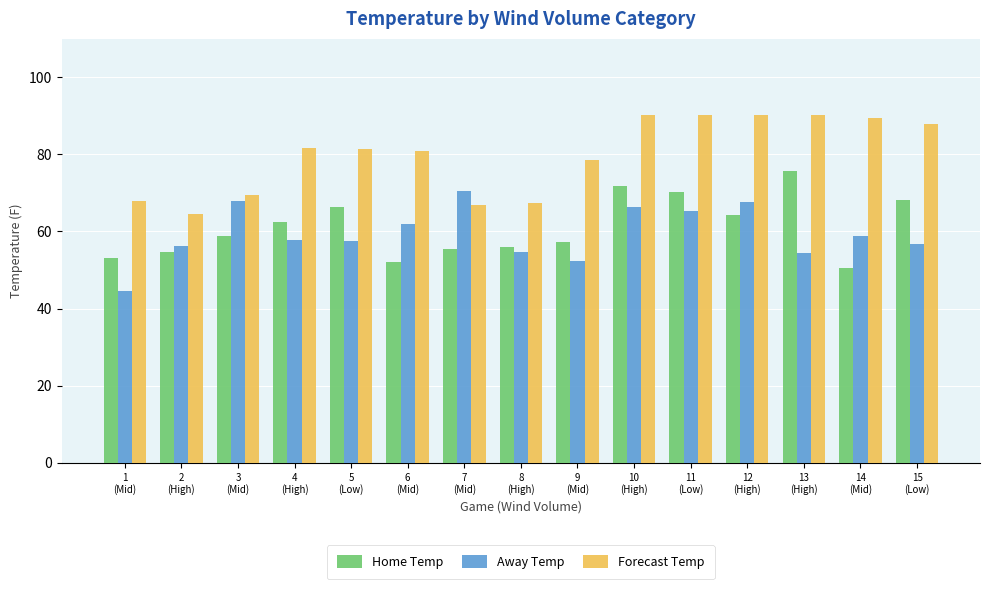

What position from the left is 10
(High)?

10